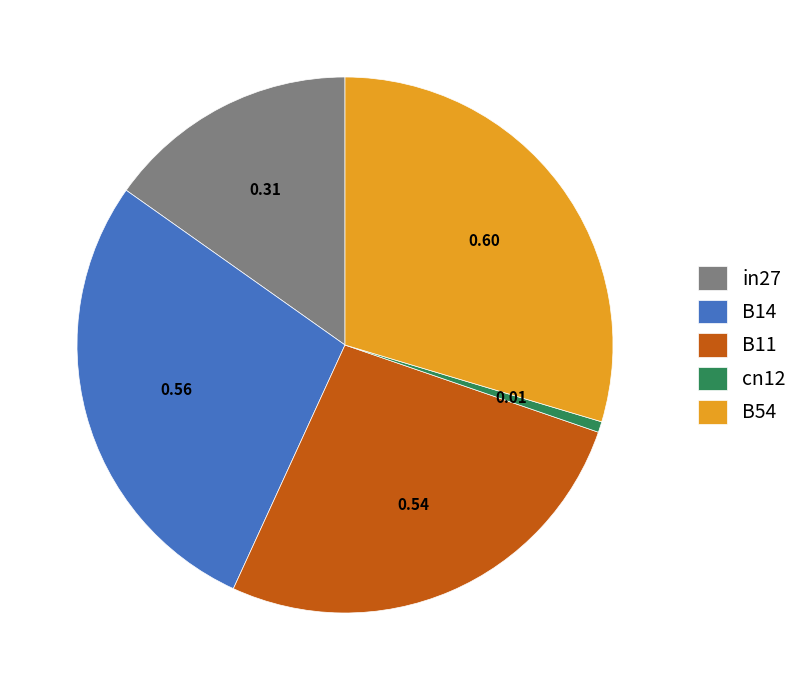

Count the number of slices in the pie.

5